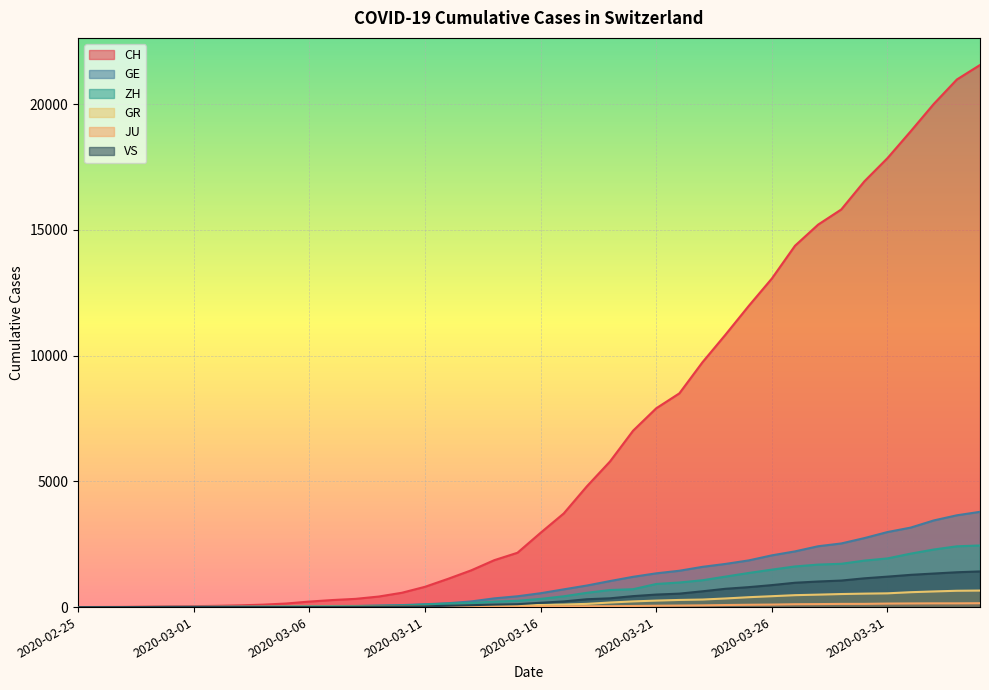

What is the difference between the second highest and minimum values in the JU series?

149